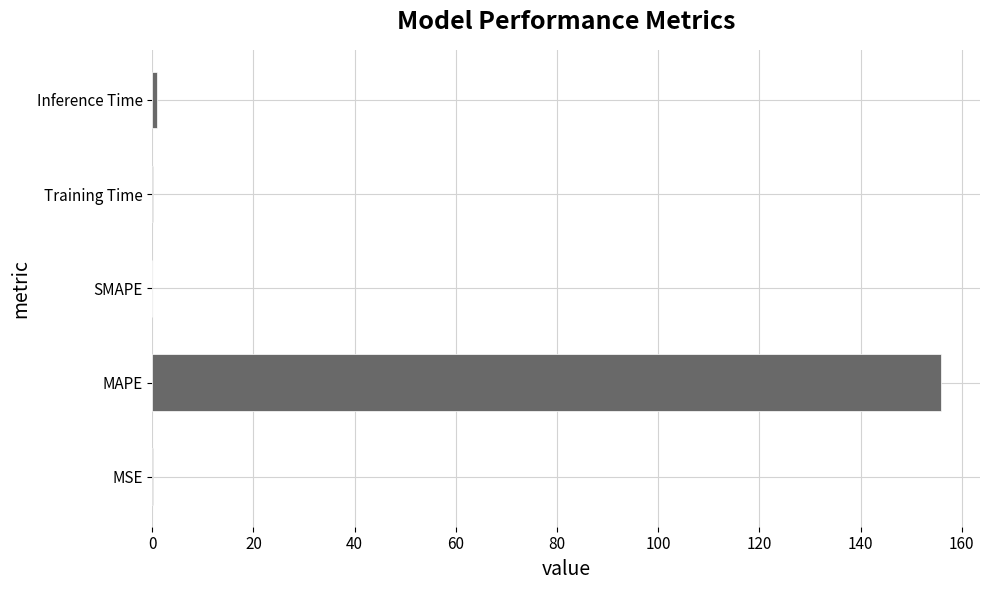

Are the bars grouped side by side (vs. stacked)?

No